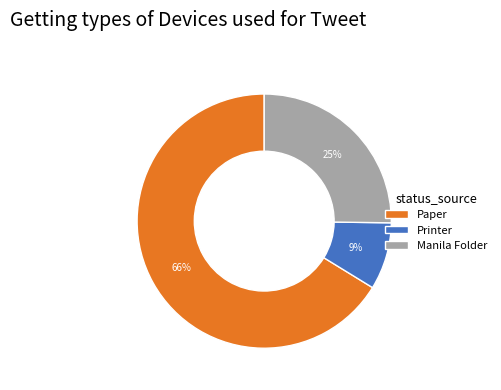

Is there a majority slice in this chart?

Yes